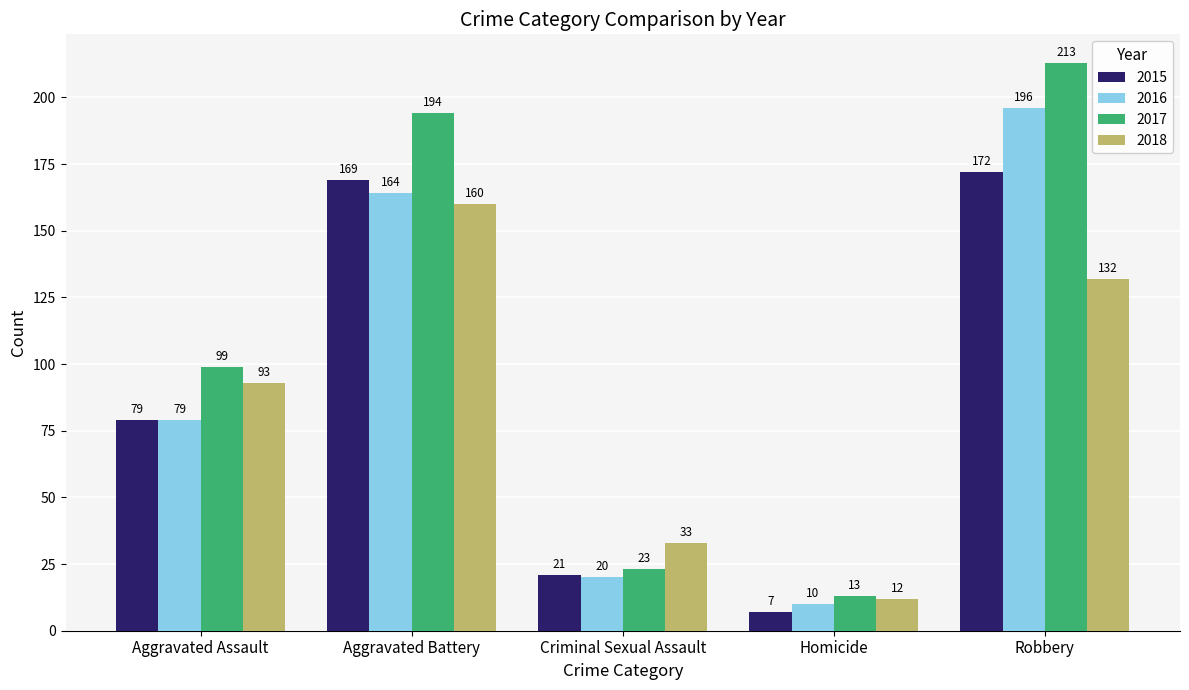

Read the 2015 value at Aggravated Assault.

79